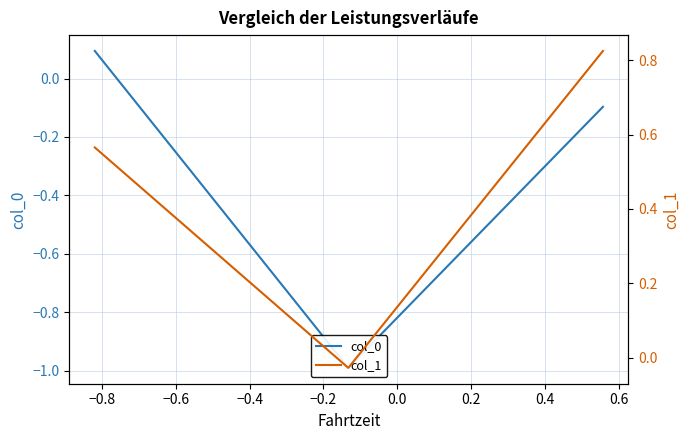

The value of col_0 at −0.8 is -1.6. True or false?

False